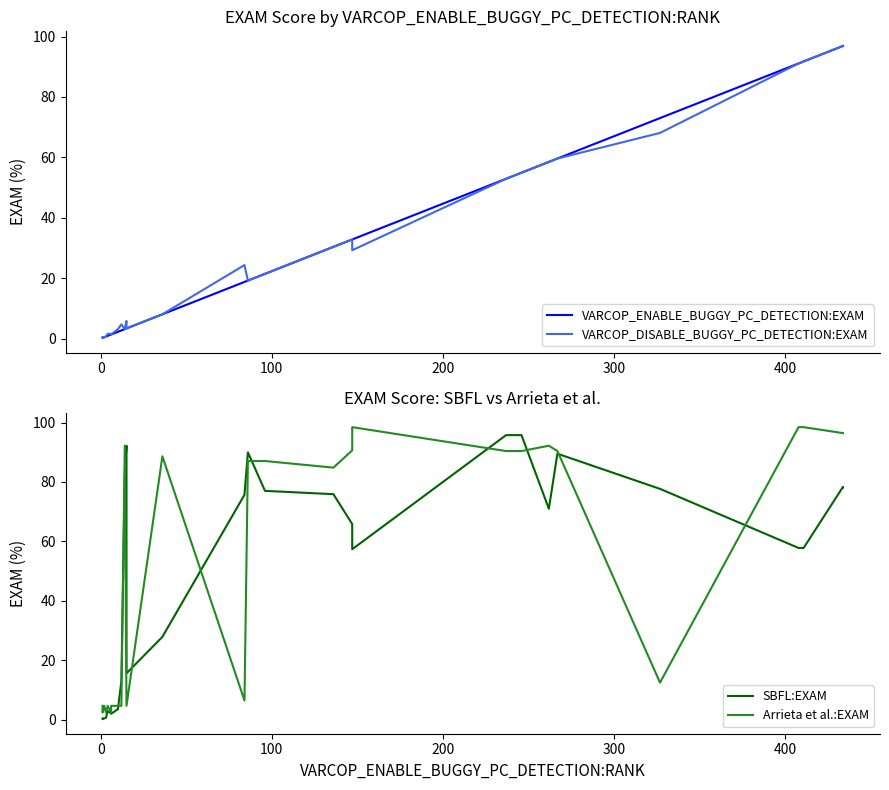

The value of VARCOP_ENABLE_BUGGY_PC_DETECTION:EXAM at 7 is 0.1. True or false?

False